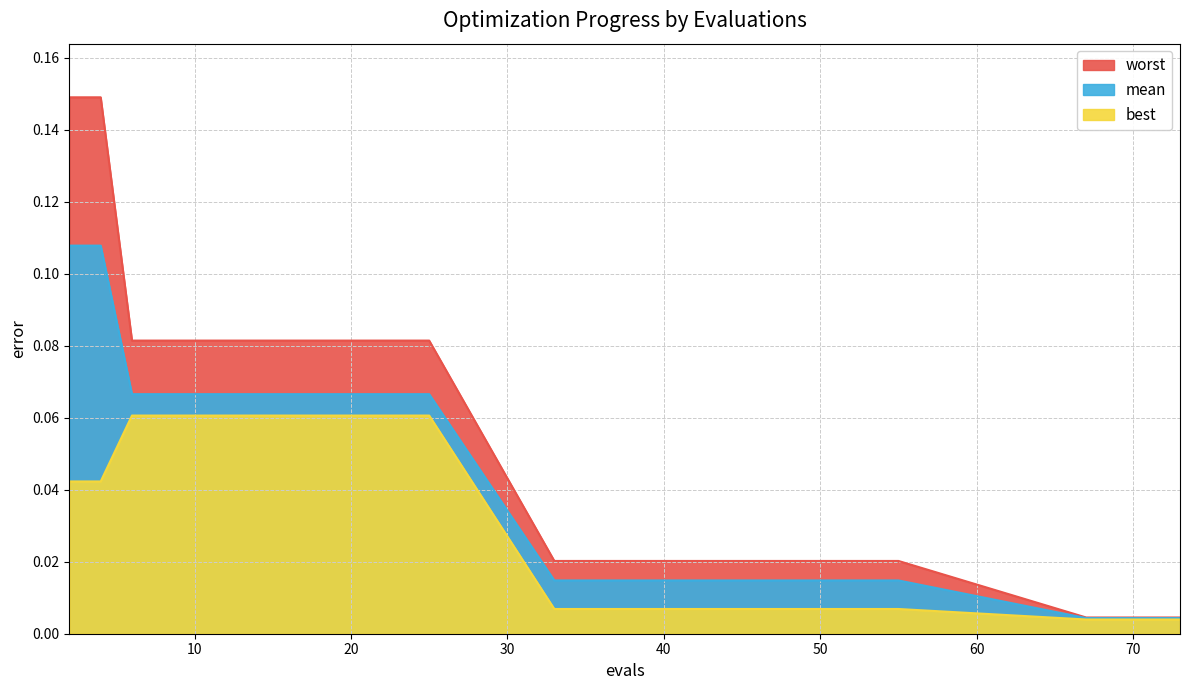

What is the value of the mean point at the 4th from the left?

0.1